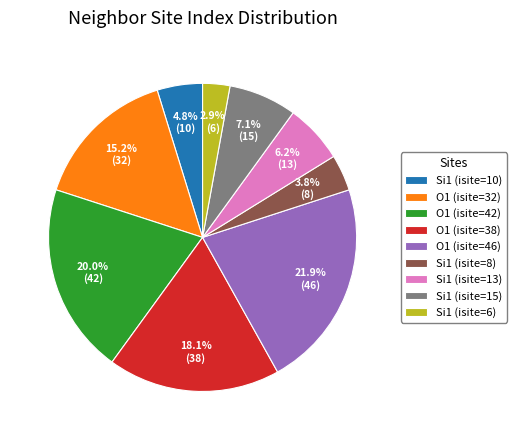

Rank the categories by value from lowest to highest.

Si1 (isite=6), Si1 (isite=8), Si1 (isite=10), Si1 (isite=13), Si1 (isite=15), O1 (isite=32), O1 (isite=38), O1 (isite=42), O1 (isite=46)